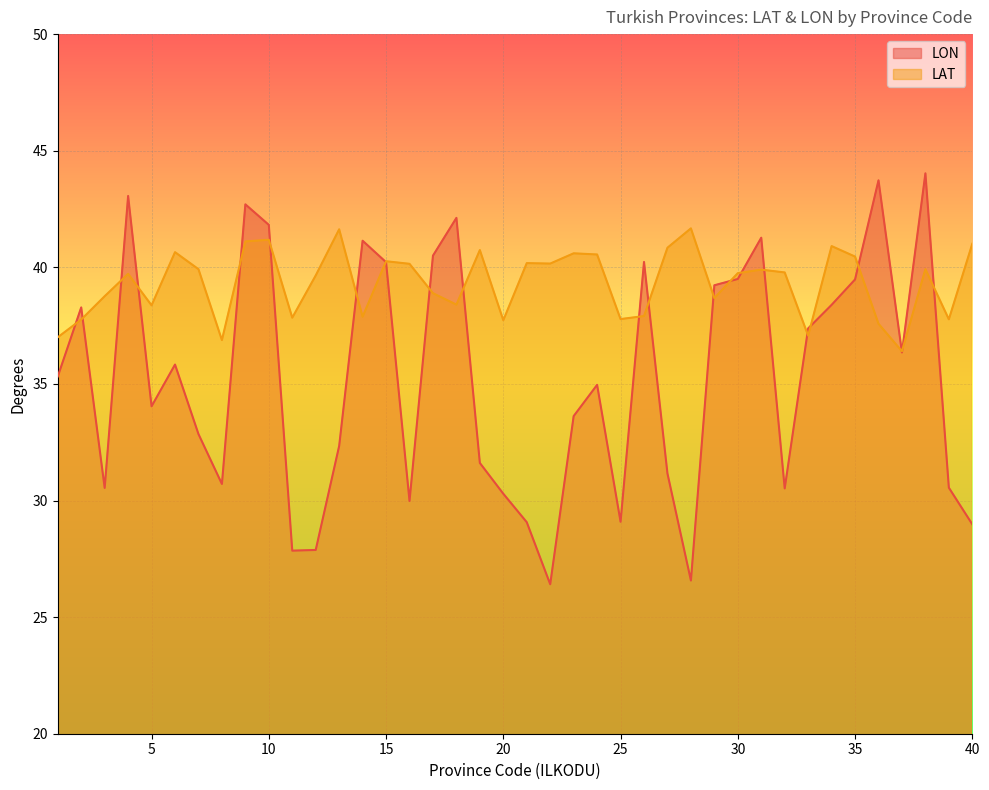

Where does the LAT series first go above 39?

4